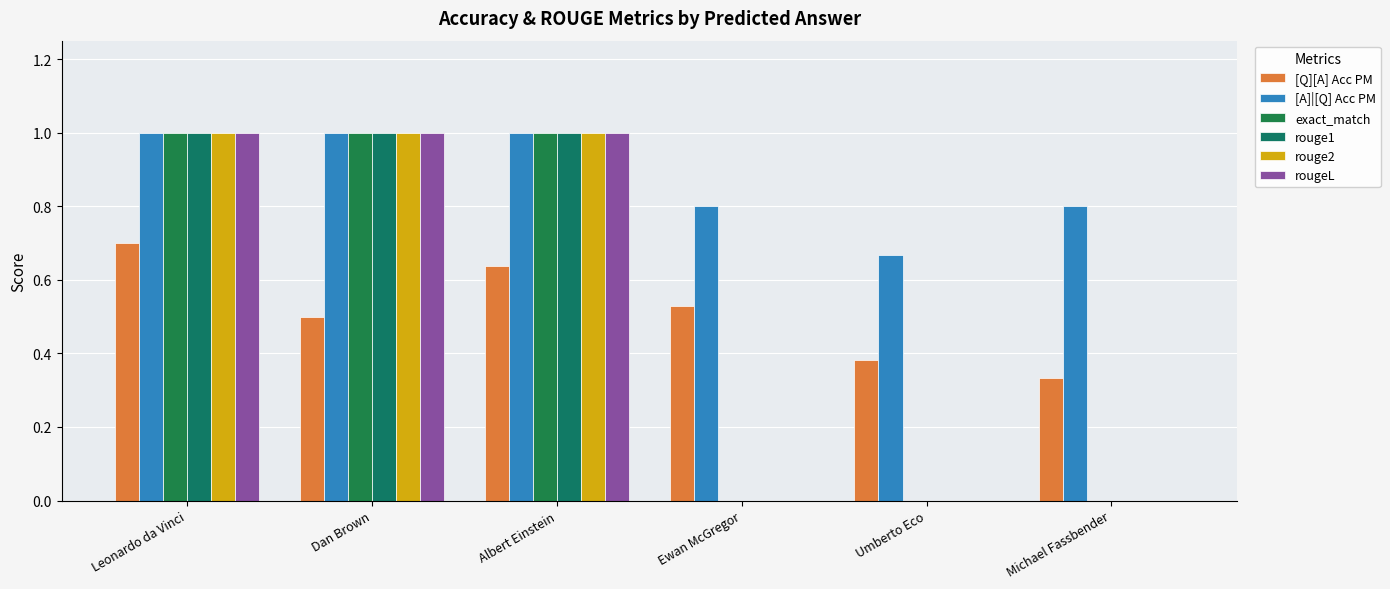

Which category has the highest value in the rouge2 series?

Leonardo da Vinci